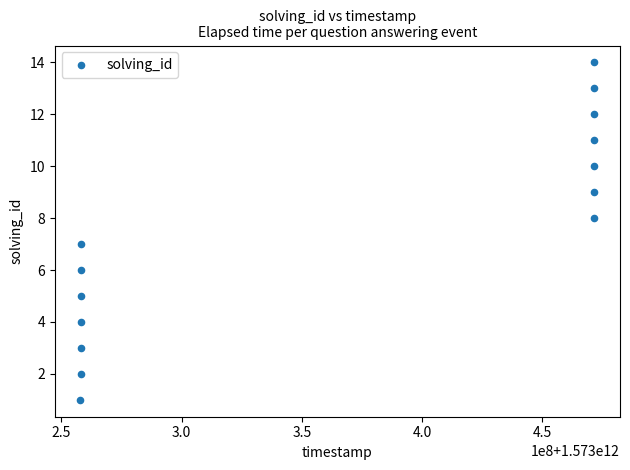

What is the range of Y values (max minus min)?

13